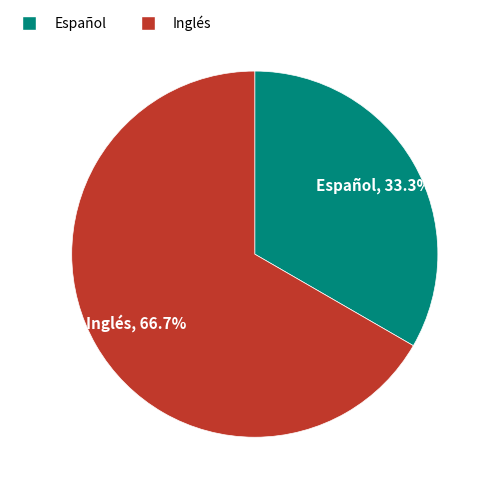

Rank the categories by value from highest to lowest.

Inglés, Español